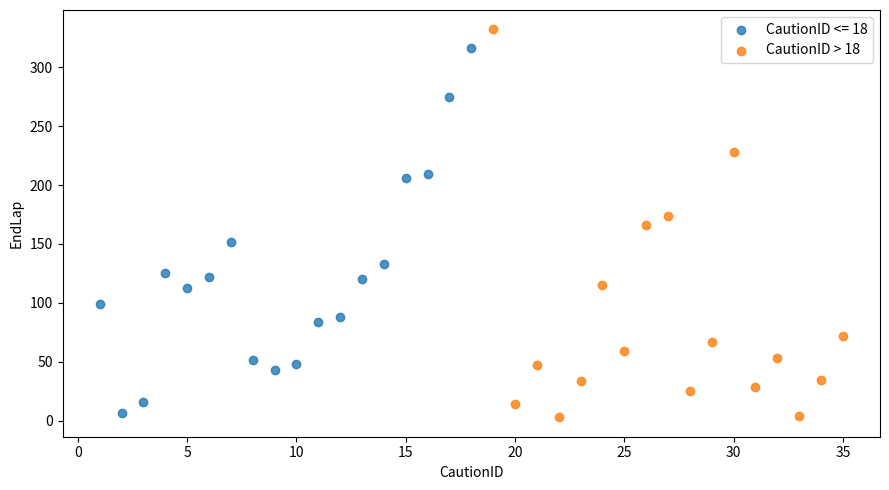

Which series reaches the maximum Y coordinate?

CautionID > 18